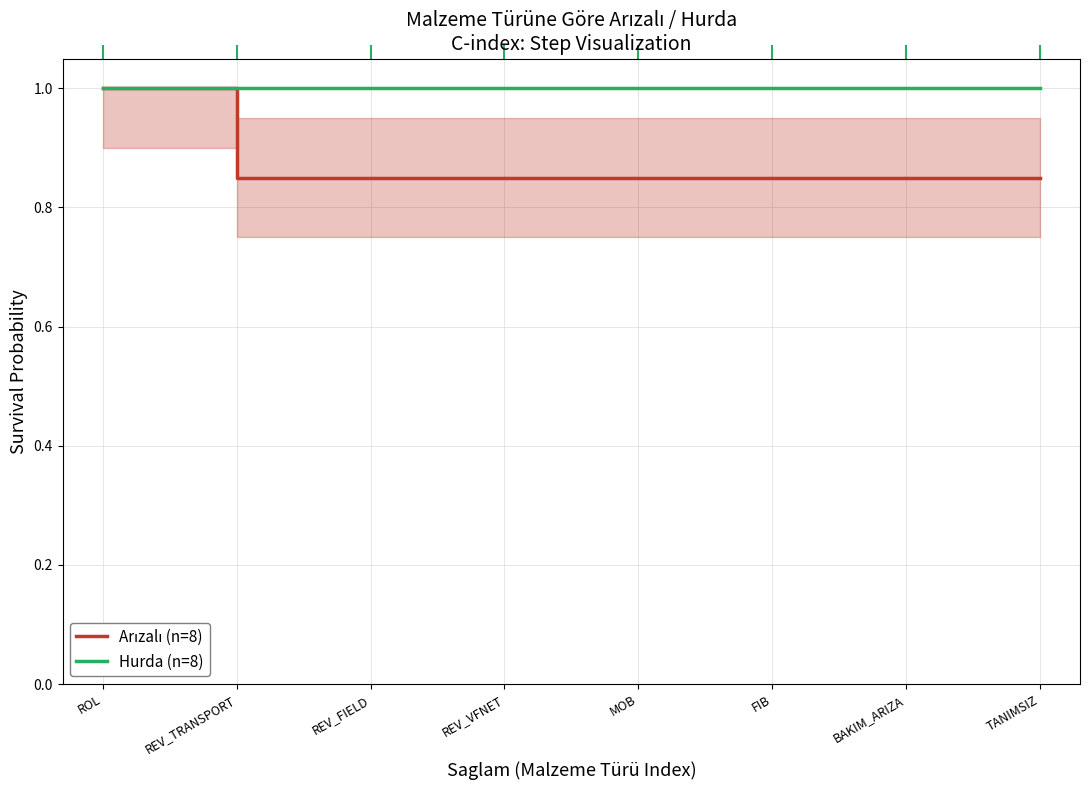

What position from the right is ROL?

8